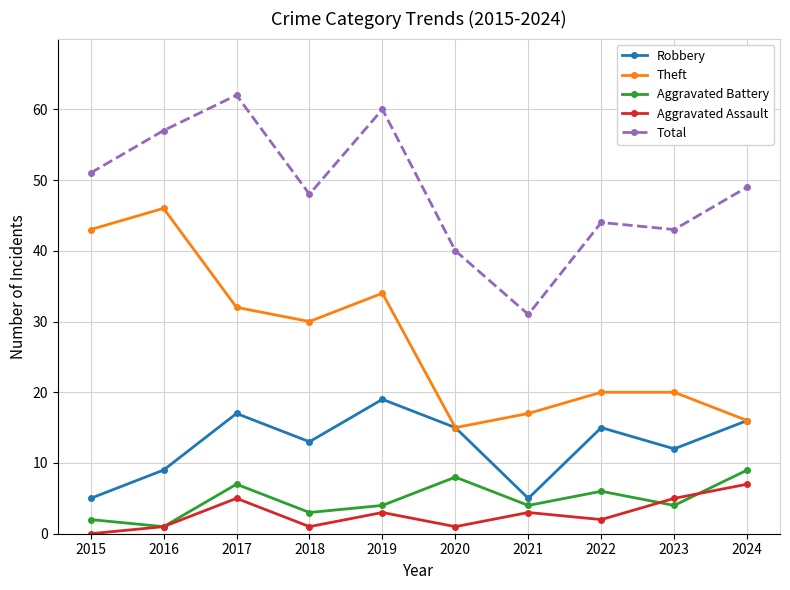

How many values in the Total series are below 49?

5